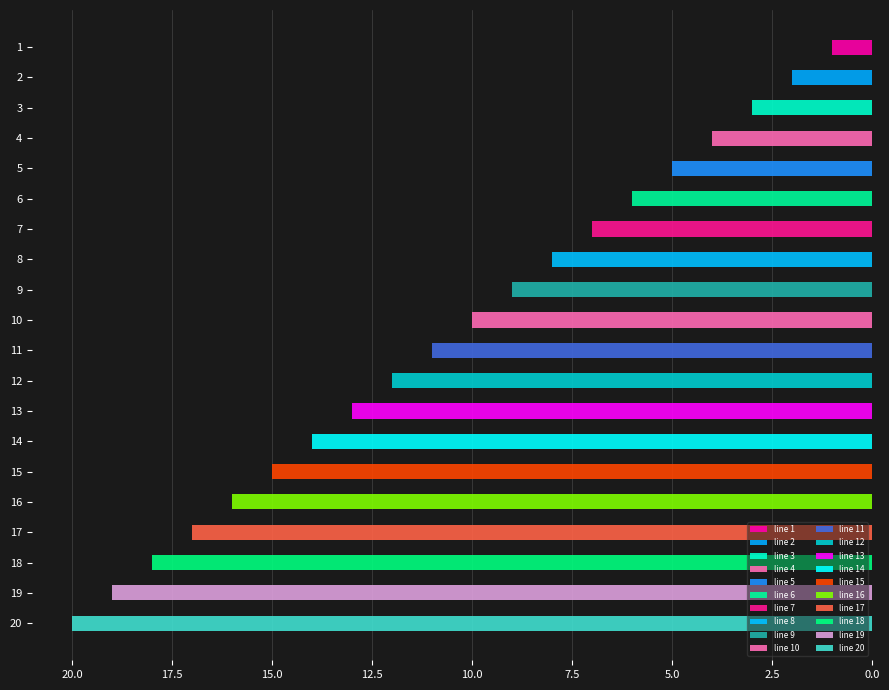

Is it true that the value at 3 is 3?

True